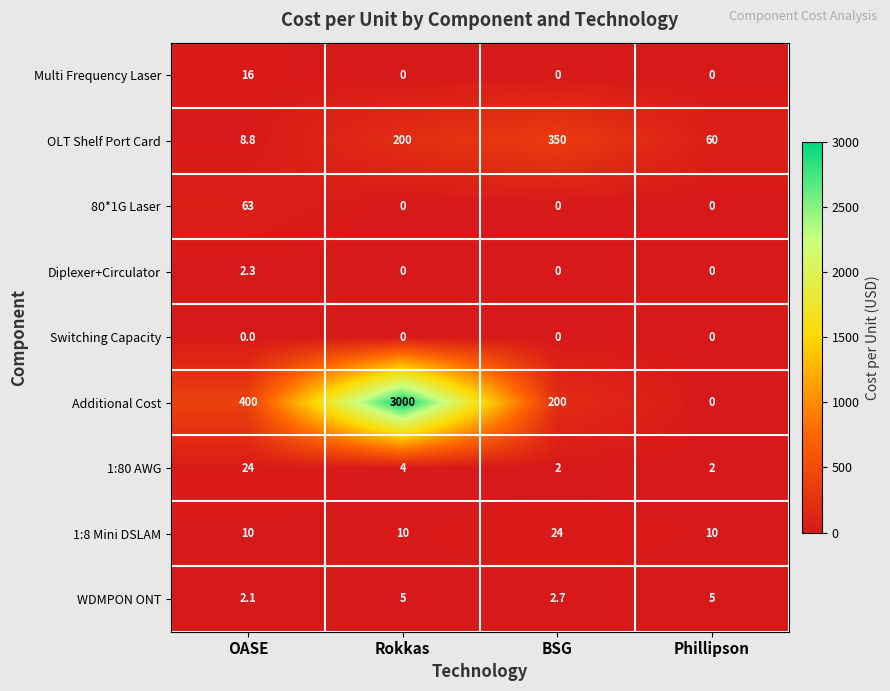

At which label is 1:80 AWG closest to 13?

Rokkas